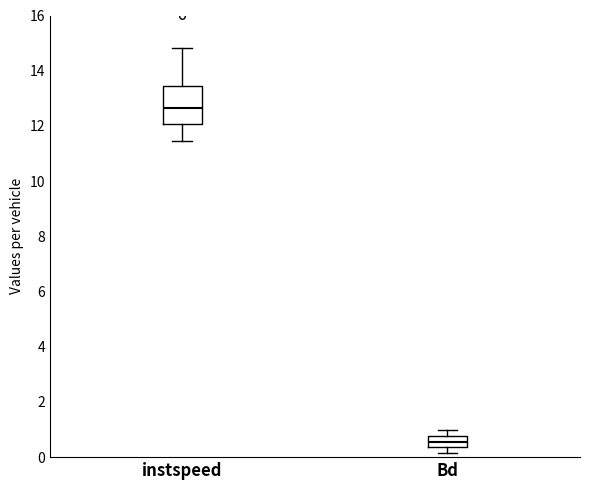

Reading left to right, read every box against the y-axis: the position of its median line, the range the box covers, and the ends of its whiskers. The values are not printed on the chart, so give them approximately, as read against the axis.

instspeed: median 12.6, box 12.0 to 13.4, whiskers 11.4 to 14.8
Bd: median 0.6, box 0.4 to 0.8, whiskers 0.2 to 1.0